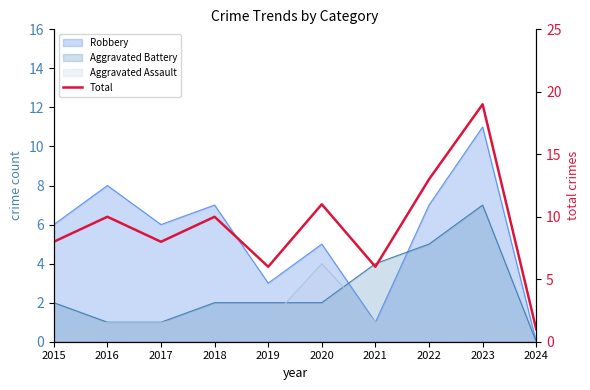

What is the value of the 3rd point from the left?

8